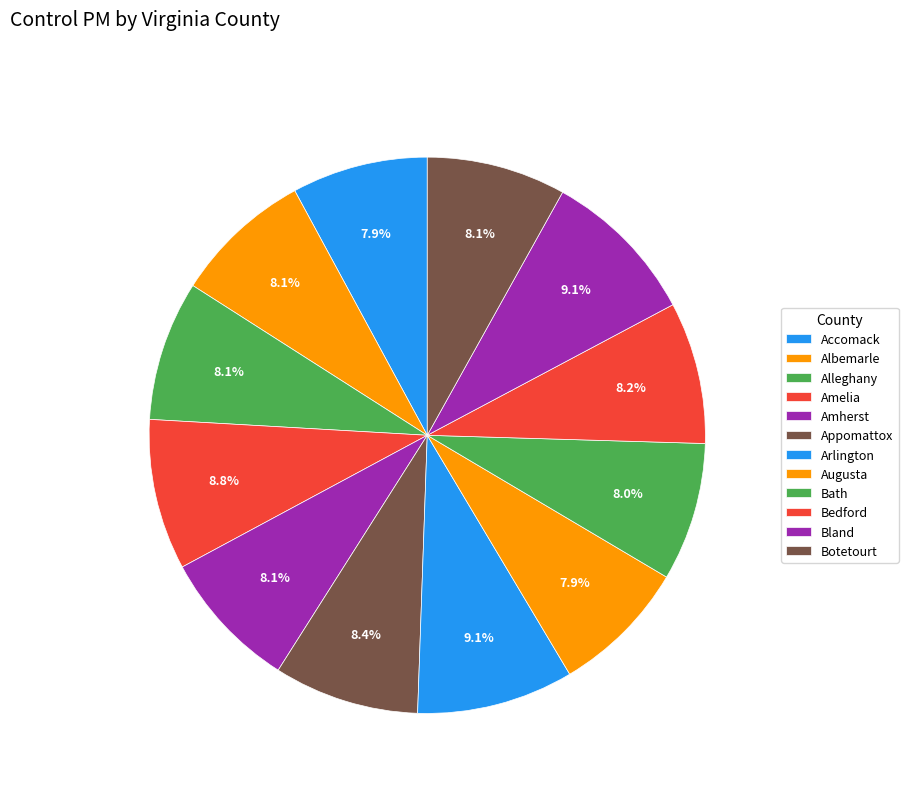

The Appomattox slice represents 8% of the pie. True or false?

True